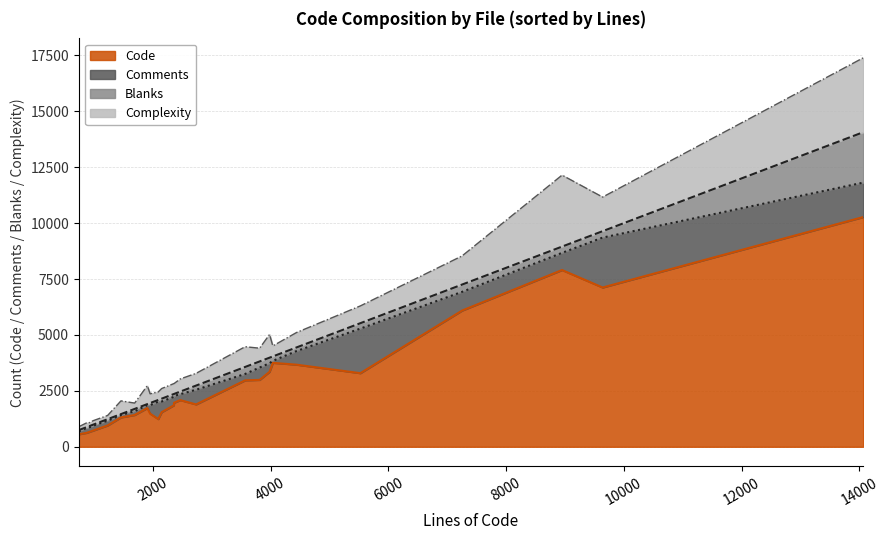

How many interior local valleys does the Comments series have?

7